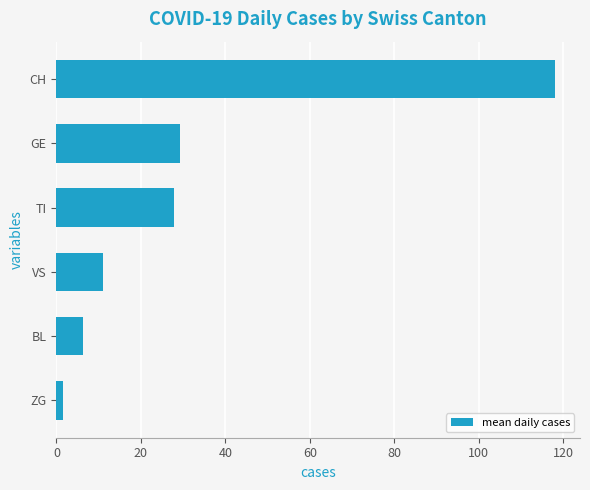

What is the difference between the maximum and minimum values?

116.5